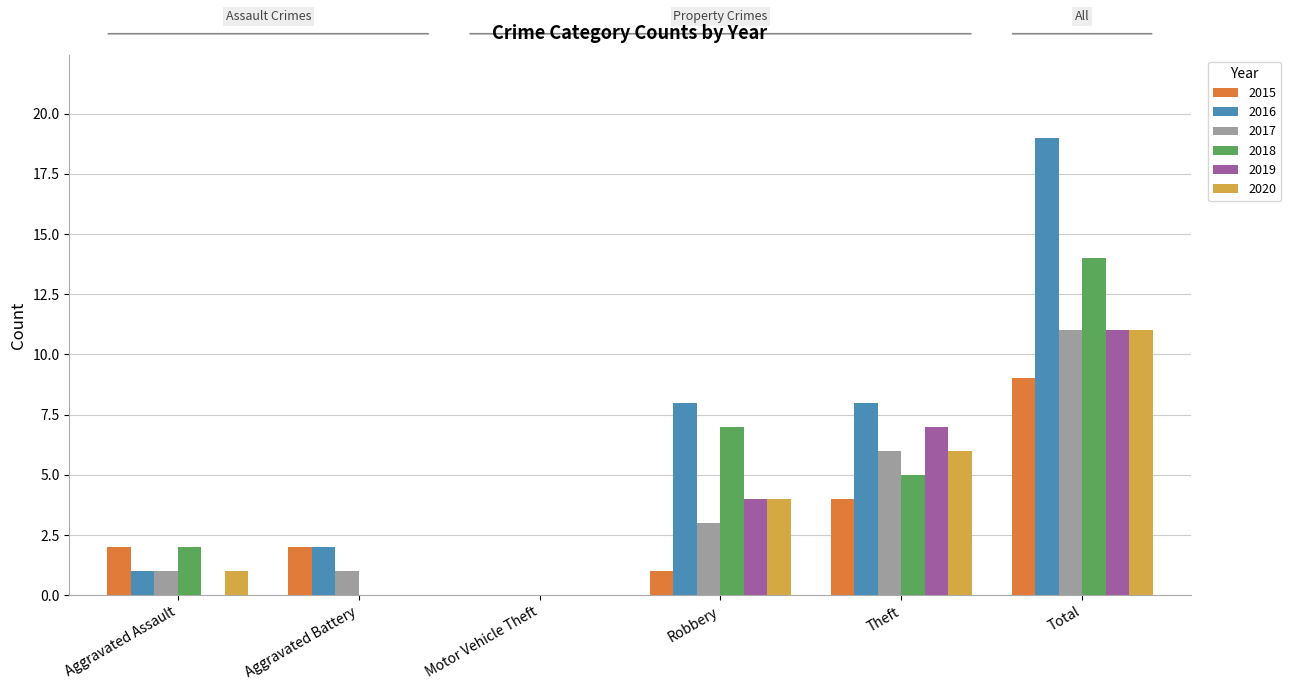

At which category is the sum across all series the highest?

Total